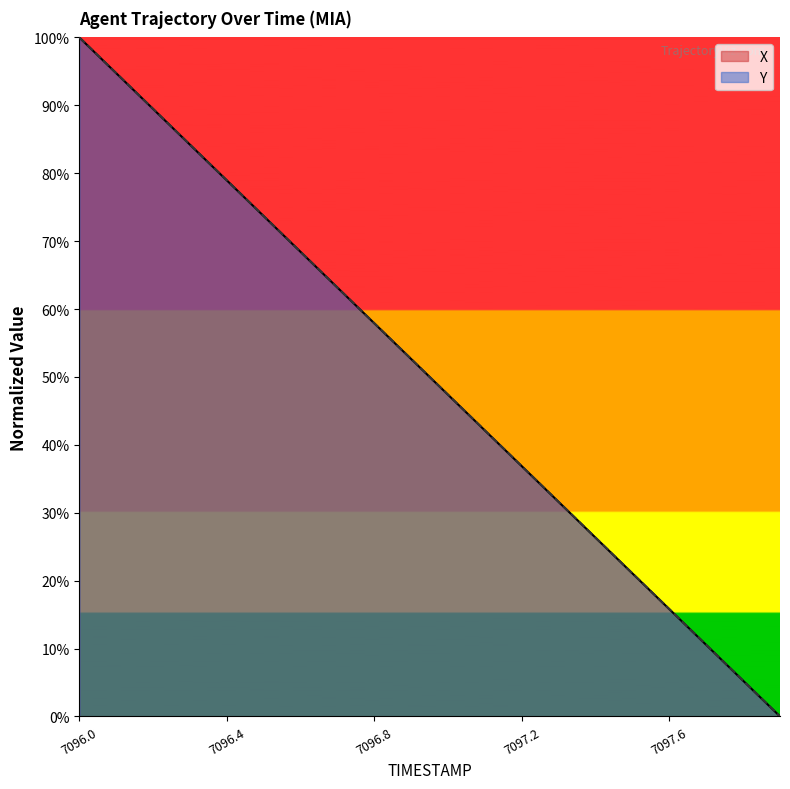

True or false: X and Y intersect in this chart.

False